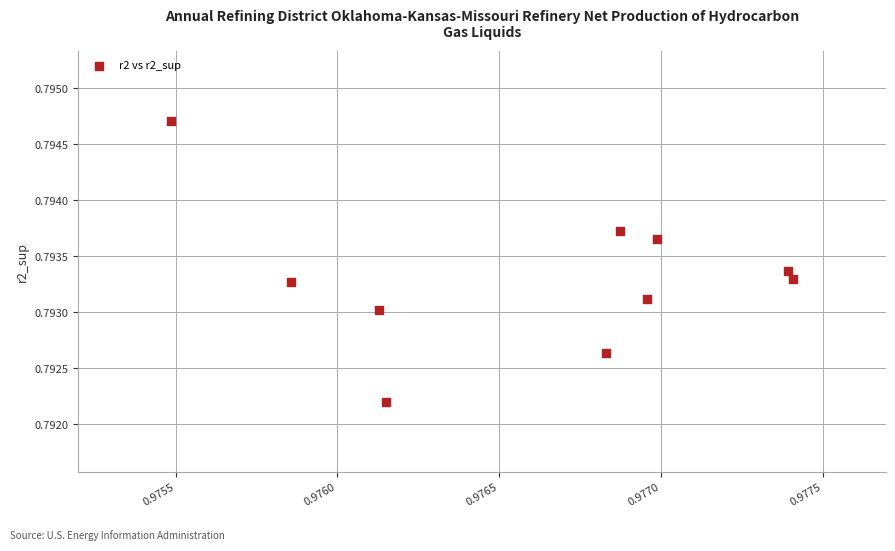

What is the average X value?

1.0